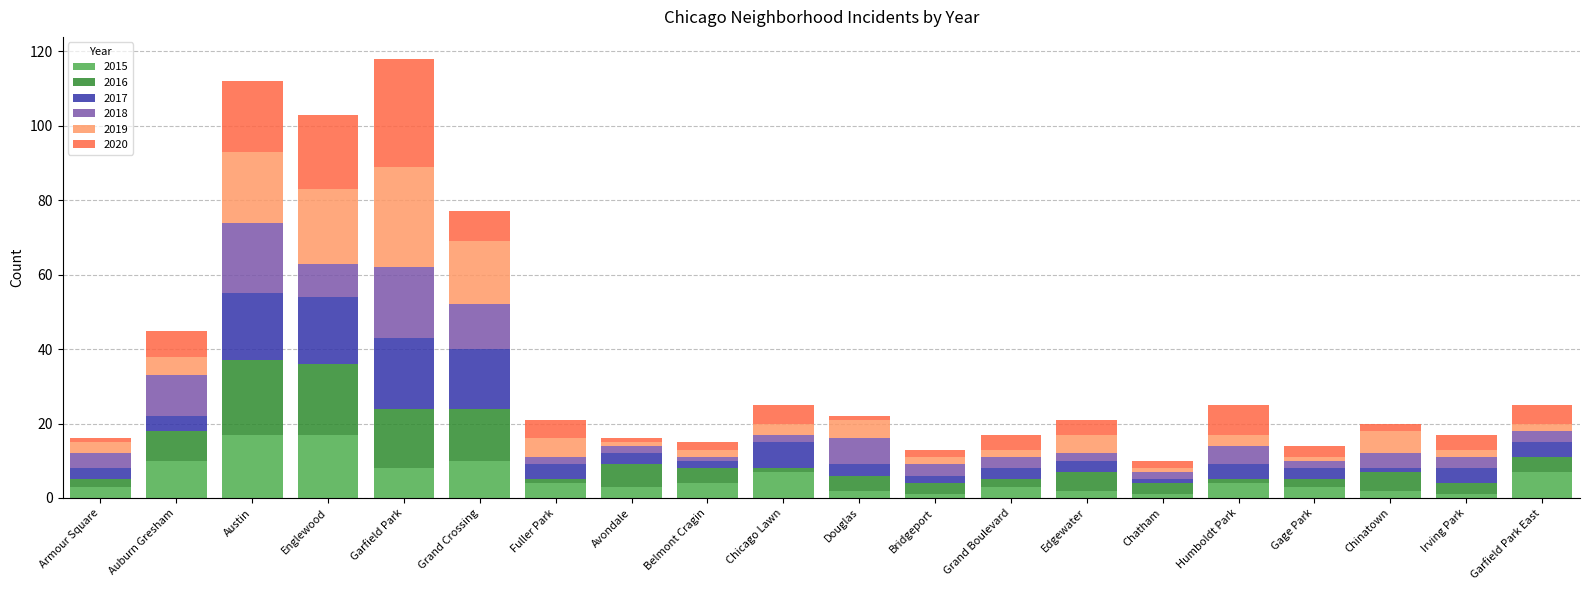

What is the difference between the 2015 values at Austin and Chatham?

16